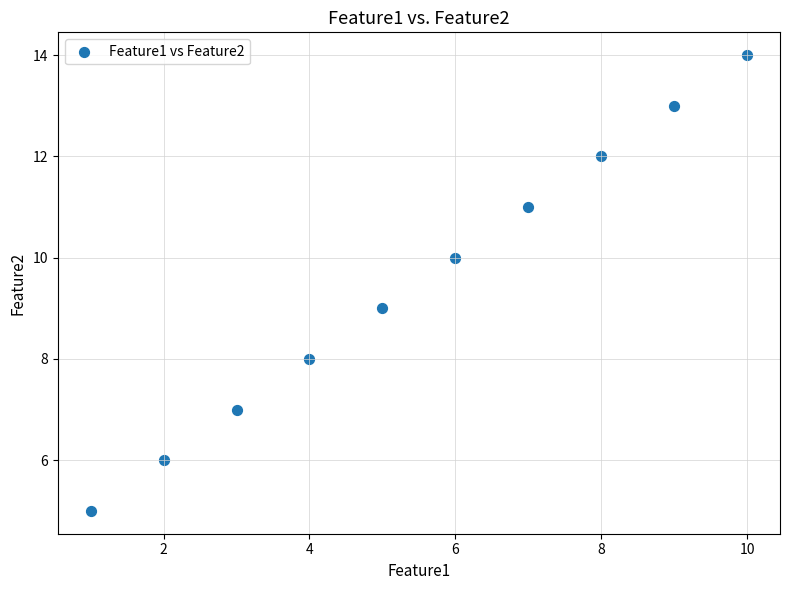

What is the average Y value?

10